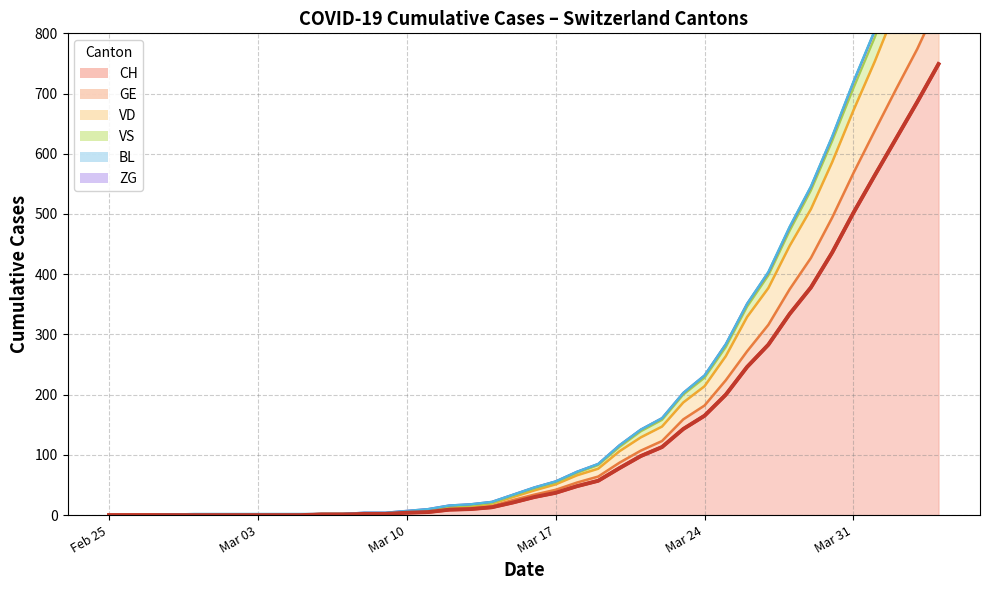

What is the average value of the GE series?

164